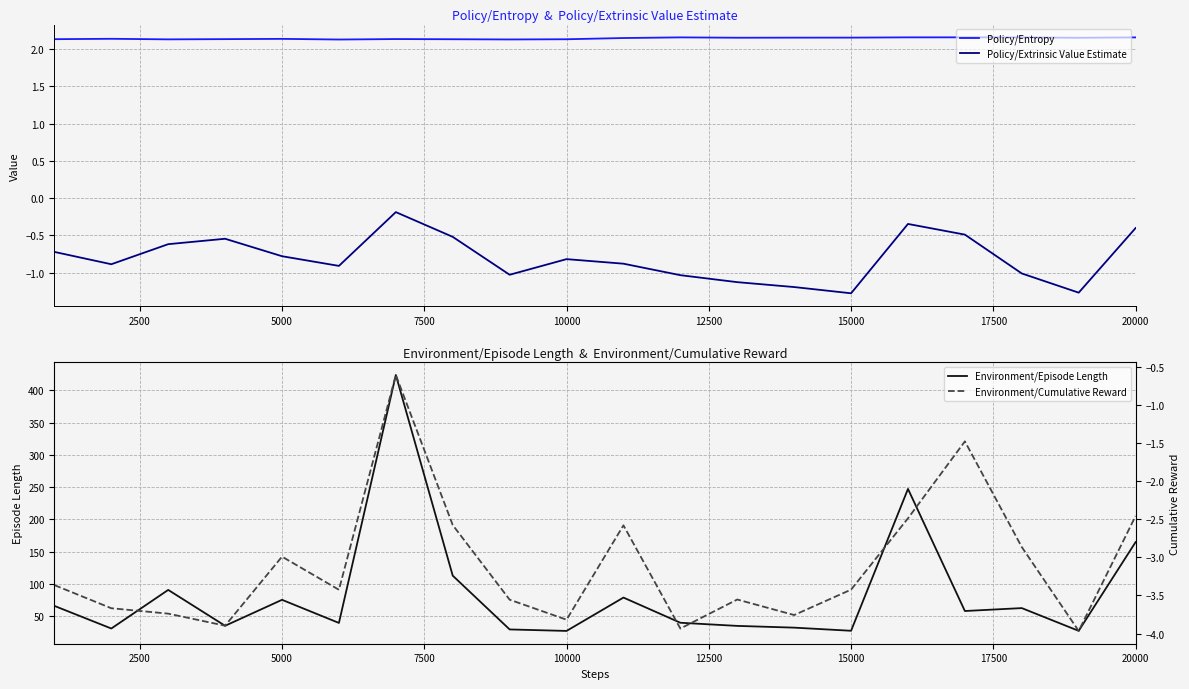

What is the average value of the Policy/Entropy series?

2.1